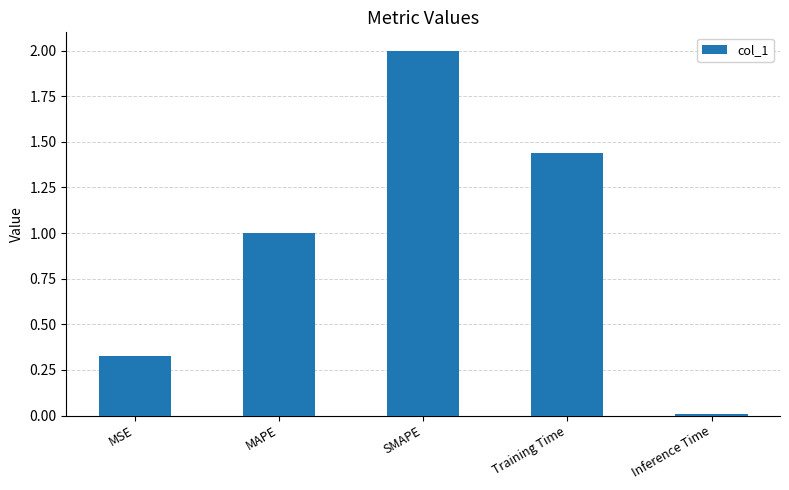

How many values exceed 1?

3